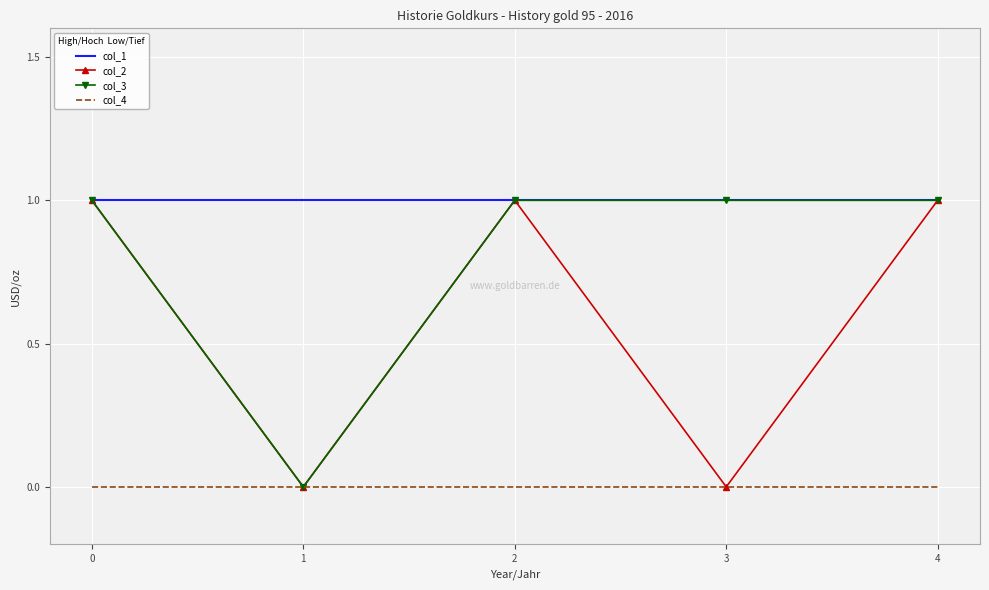

Which series has the largest total across all categories?

col_1